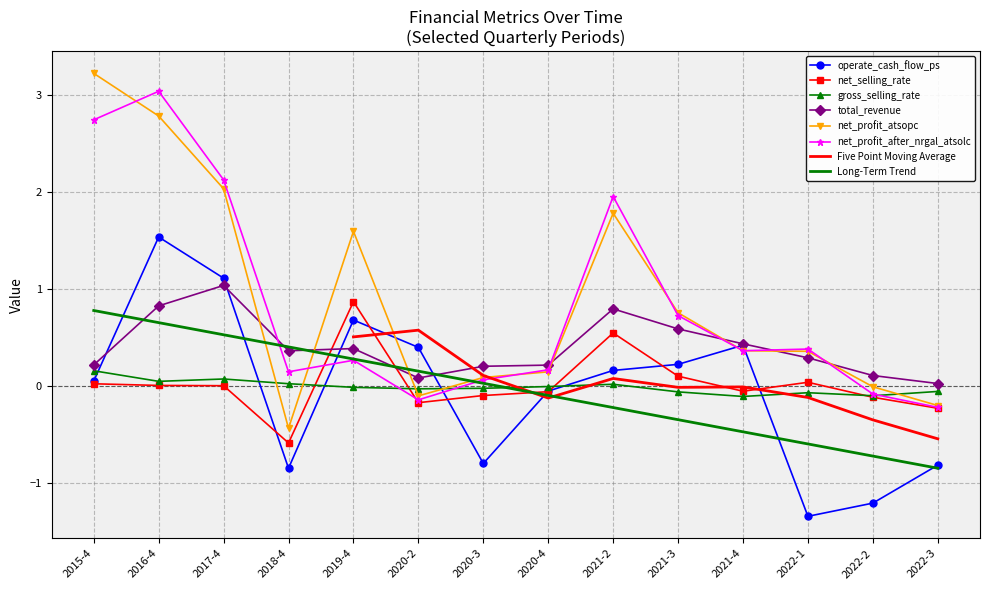

Reading left to right, list all the values displayed in this chart.

operate_cash_flow_ps: 2015-4=0.1	2016-4=1.5	2017-4=1.1	2018-4=-0.8	2019-4=0.7	2020-2=0.4	2020-3=-0.8	2020-4=-0.1	2021-2=0.2	2021-3=0.2	2021-4=0.4	2022-1=-1.3	2022-2=-1.2	2022-3=-0.8
net_selling_rate: 2015-4=0.0	2016-4=0.0	2017-4=0.0	2018-4=-0.6	2019-4=0.9	2020-2=-0.2	2020-3=-0.1	2020-4=-0.1	2021-2=0.5	2021-3=0.1	2021-4=-0.1	2022-1=0.0	2022-2=-0.1	2022-3=-0.2
gross_selling_rate: 2015-4=0.2	2016-4=0.0	2017-4=0.1	2018-4=0.0	2019-4=-0.0	2020-2=-0.0	2020-3=-0.0	2020-4=-0.0	2021-2=0.0	2021-3=-0.1	2021-4=-0.1	2022-1=-0.1	2022-2=-0.1	2022-3=-0.1
total_revenue: 2015-4=0.2	2016-4=0.8	2017-4=1.0	2018-4=0.4	2019-4=0.4	2020-2=0.1	2020-3=0.2	2020-4=0.2	2021-2=0.8	2021-3=0.6	2021-4=0.4	2022-1=0.3	2022-2=0.1	2022-3=0.0
net_profit_atsopc: 2015-4=3.2	2016-4=2.8	2017-4=2.0	2018-4=-0.4	2019-4=1.6	2020-2=-0.1	2020-3=0.1	2020-4=0.1	2021-2=1.8	2021-3=0.8	2021-4=0.4	2022-1=0.4	2022-2=-0.0	2022-3=-0.2
net_profit_after_nrgal_atsolc: 2015-4=2.7	2016-4=3.0	2017-4=2.1	2018-4=0.1	2019-4=0.3	2020-2=-0.1	2020-3=0.1	2020-4=0.2	2021-2=2.0	2021-3=0.7	2021-4=0.4	2022-1=0.4	2022-2=-0.1	2022-3=-0.2